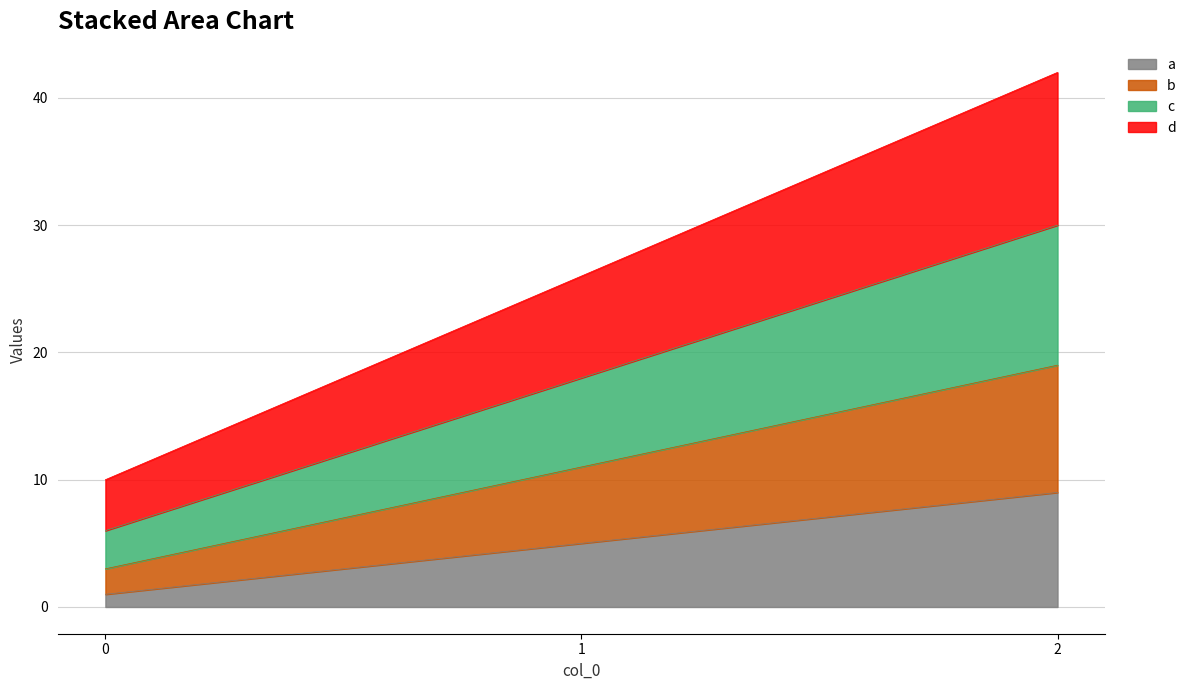

What is the highest value of the a series?

9